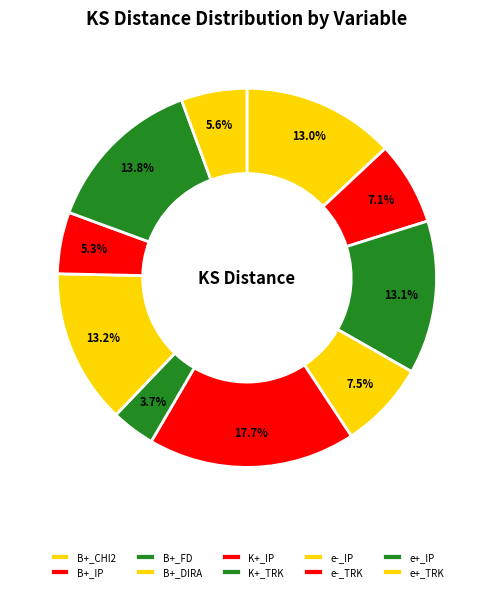

Count the number of slices in the pie.

10